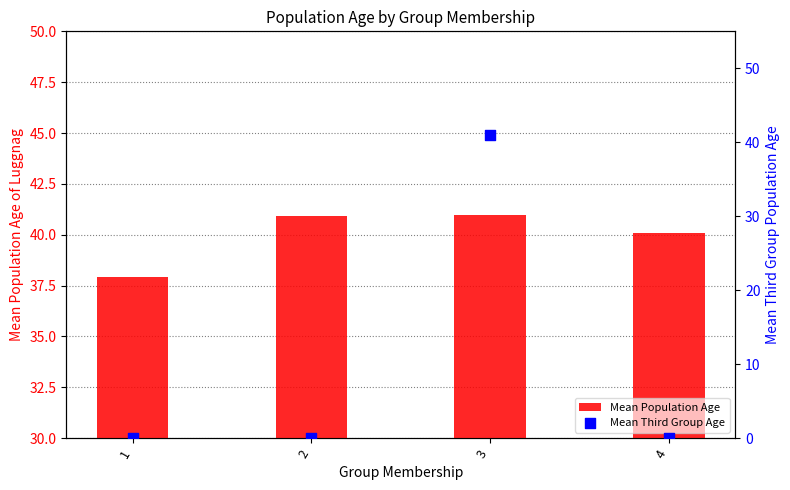

Which series contains the lowest Y value?

Mean Third Group Age